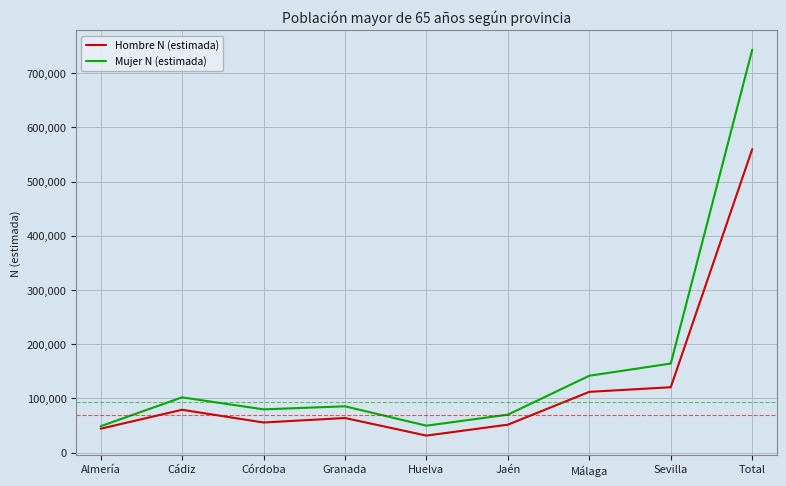

How many distinct data groups are displayed?

2